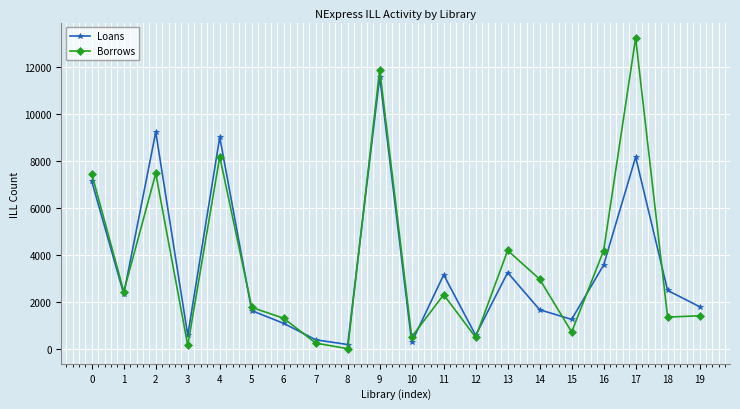

How many distinct data groups are displayed?

2